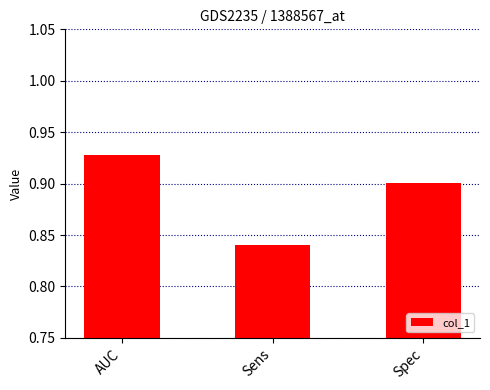

What is the sum of the values at Sens and AUC?

1.8